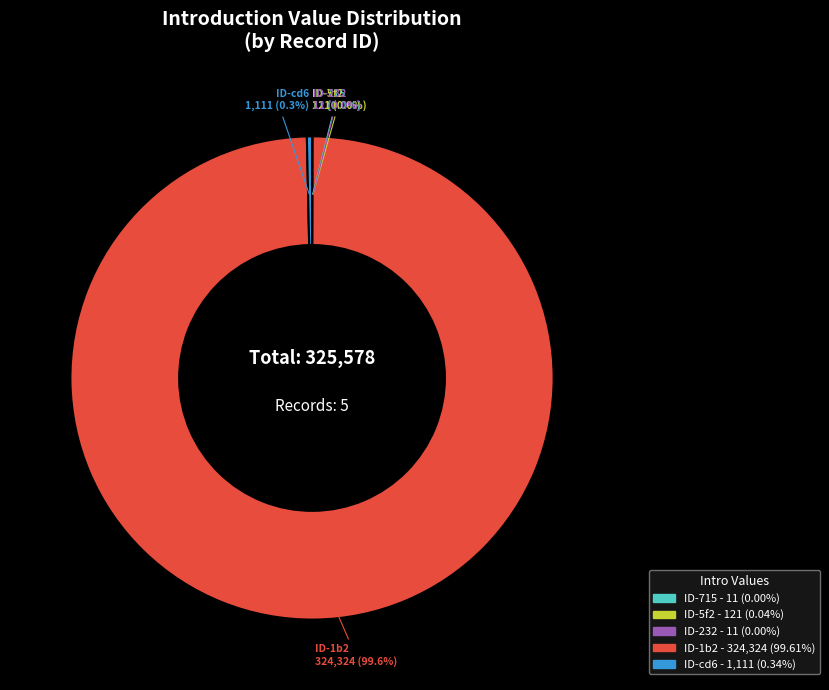

Is there any slice that represents more than half of the pie?

Yes